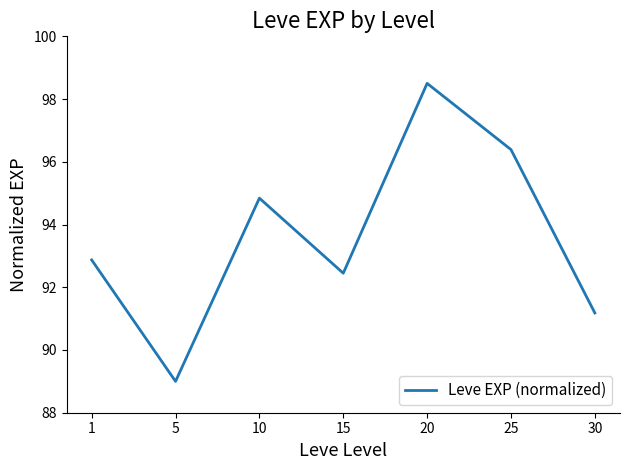

What is the difference between the values at 20 and 10?

3.7